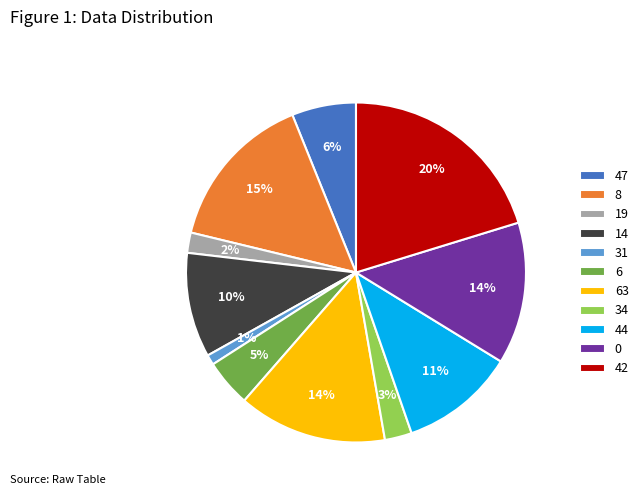

Is it true that 42 is 33% of the pie?

False